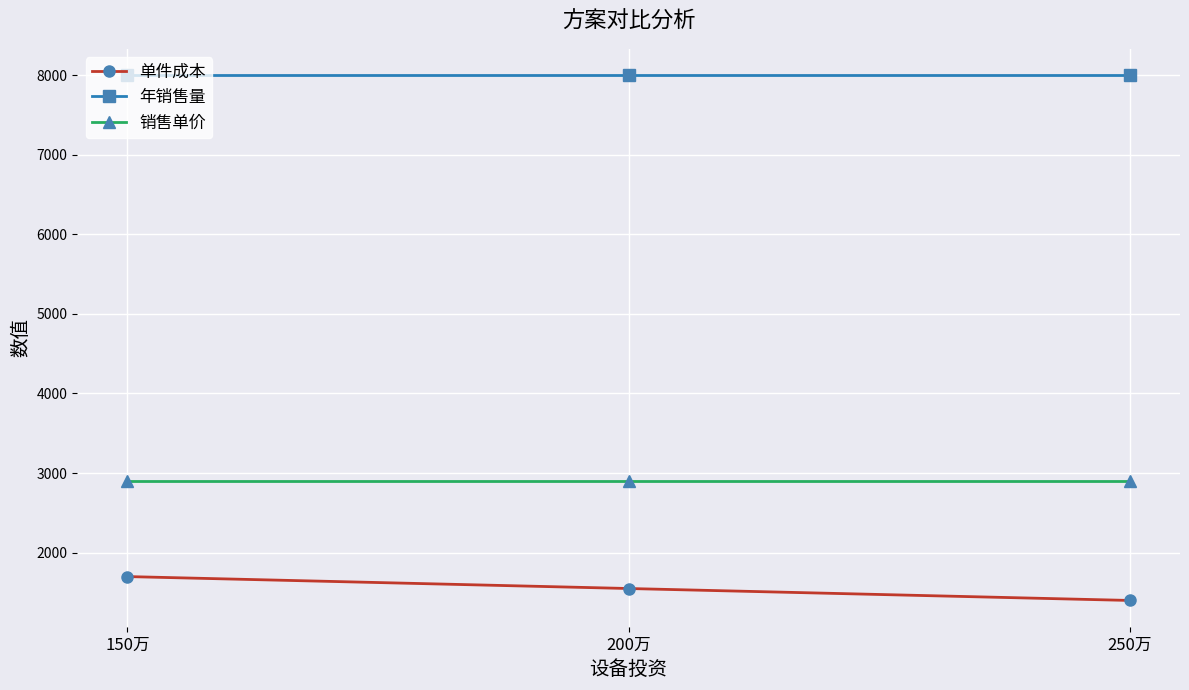

What is the sum of the 销售单价 values at 200万 and 250万?

5800